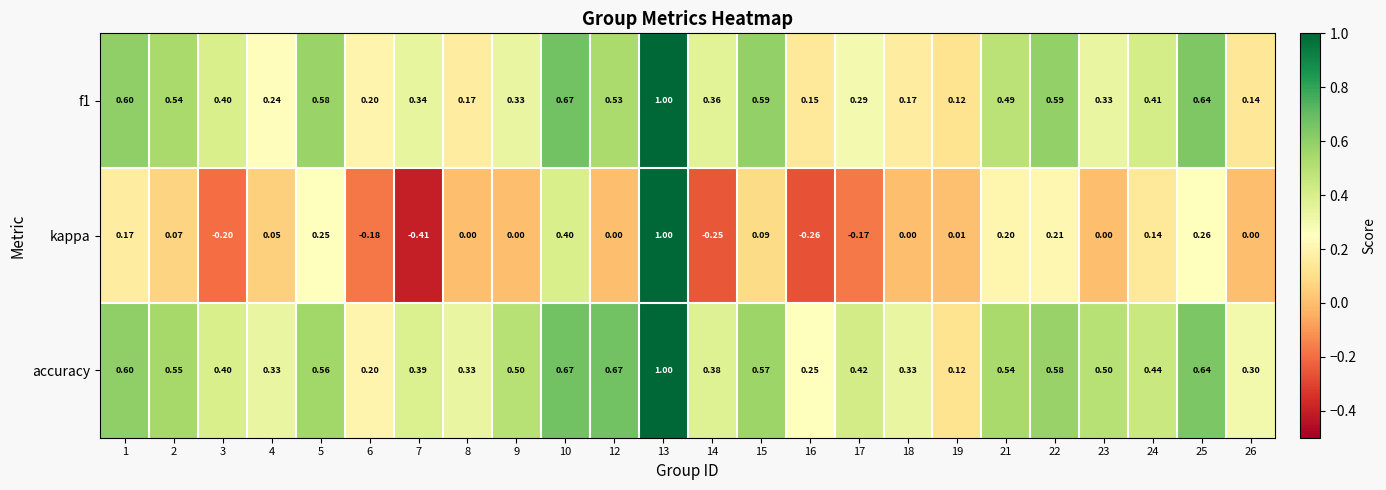

Between 16 and 26, which series saw the biggest shift?

kappa